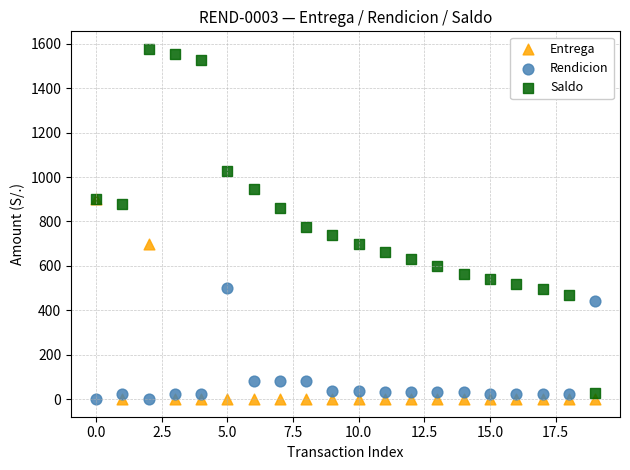

What are all the series names shown in the legend?

Entrega, Rendicion, Saldo